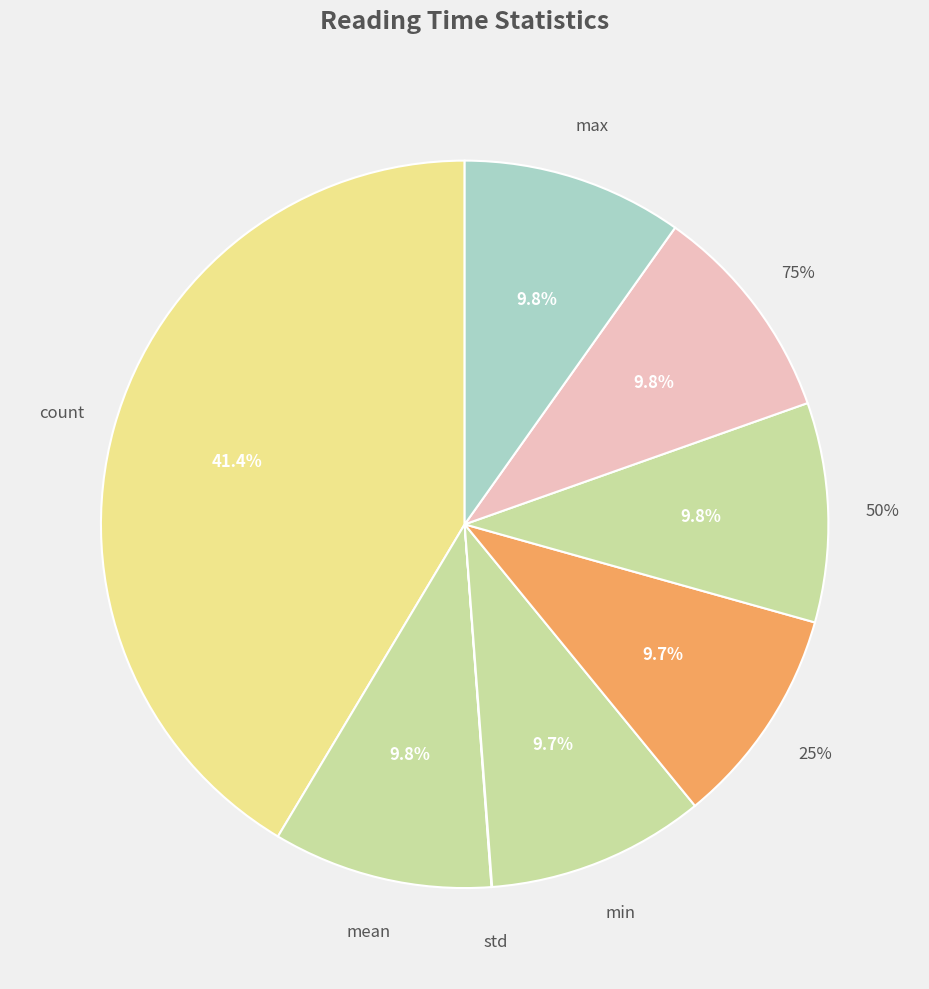

Is there a majority slice in this chart?

No